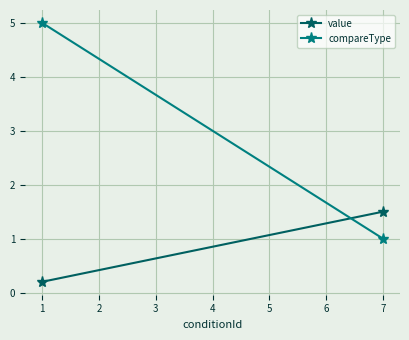

What is the minimum value for compareType?

1.0